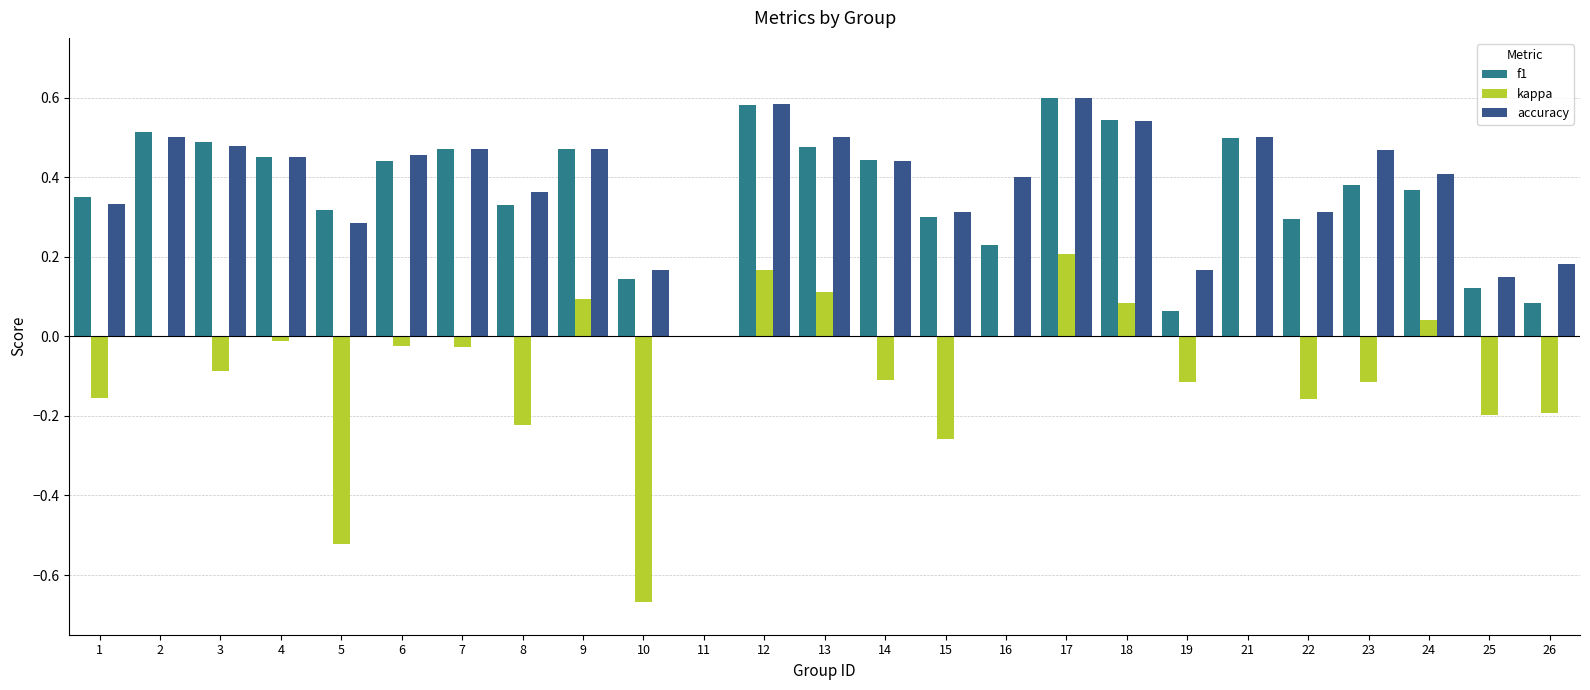

The value of f1 at 17 is 0.6. True or false?

True